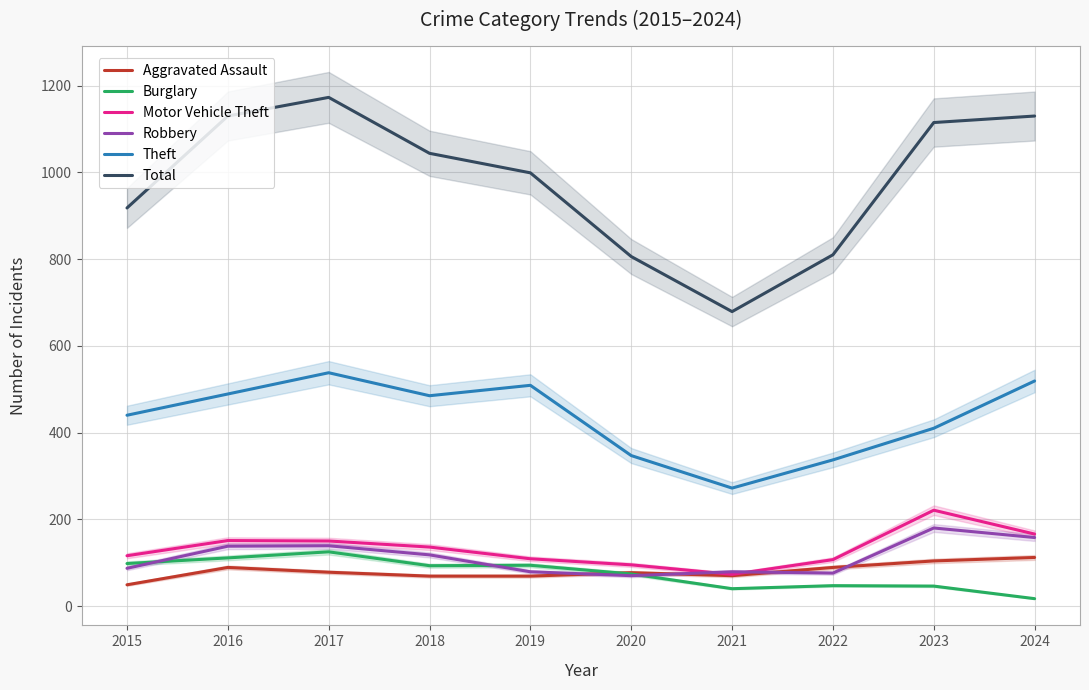

True or false: Motor Vehicle Theft and Total cross at least once.

False